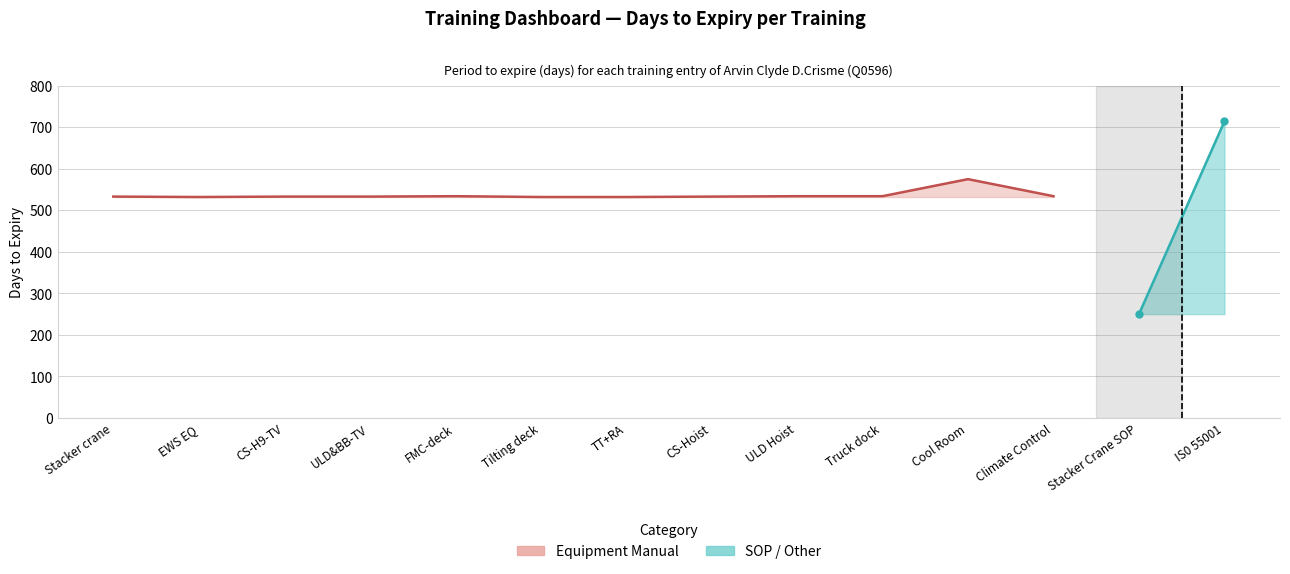

Does the chart have visible grid lines?

Yes